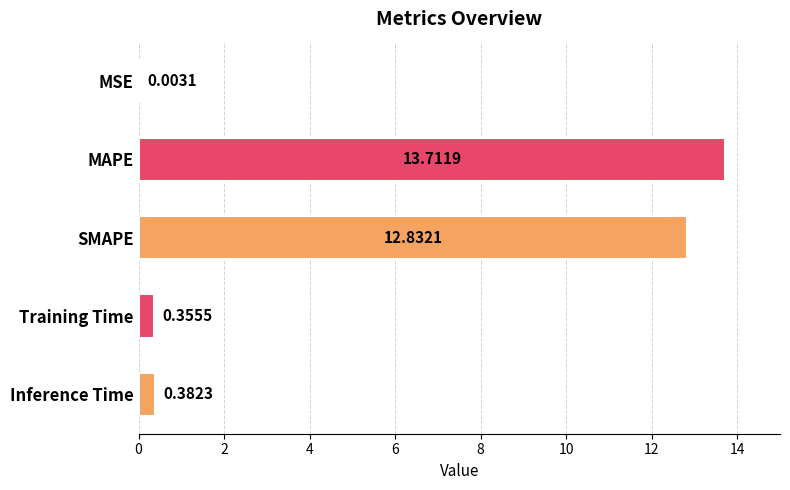

Which has a higher value, Inference Time or Training Time?

Inference Time